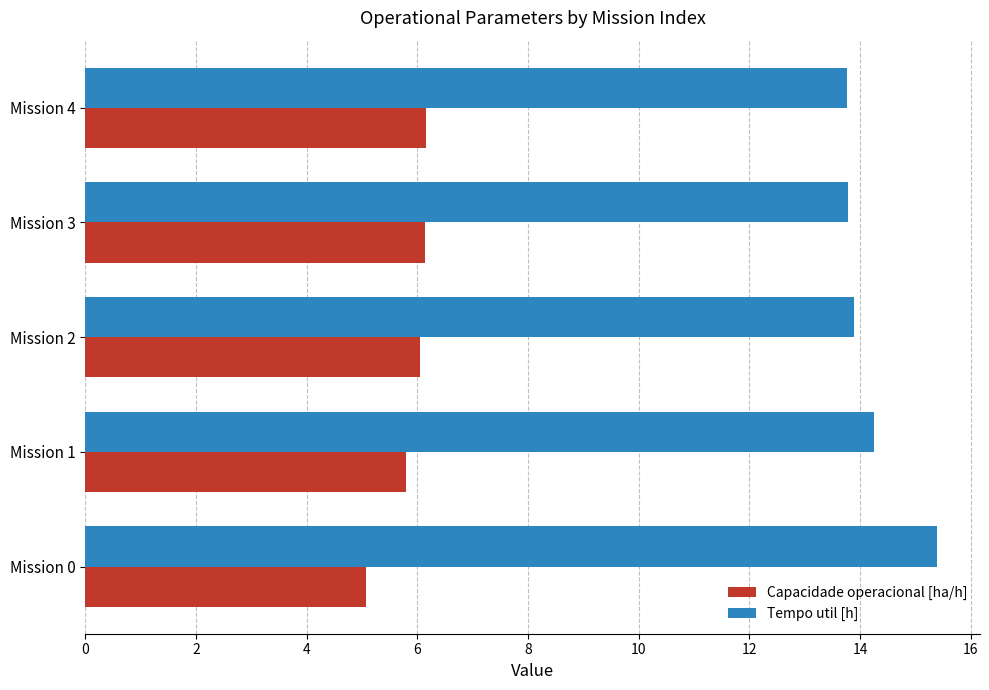

At how many categories does at least one series exceed 9?

5